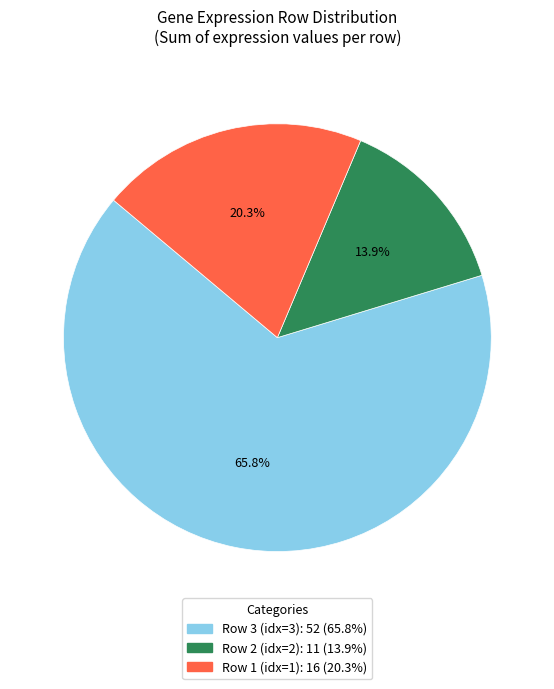

Is there a majority slice in this chart?

Yes